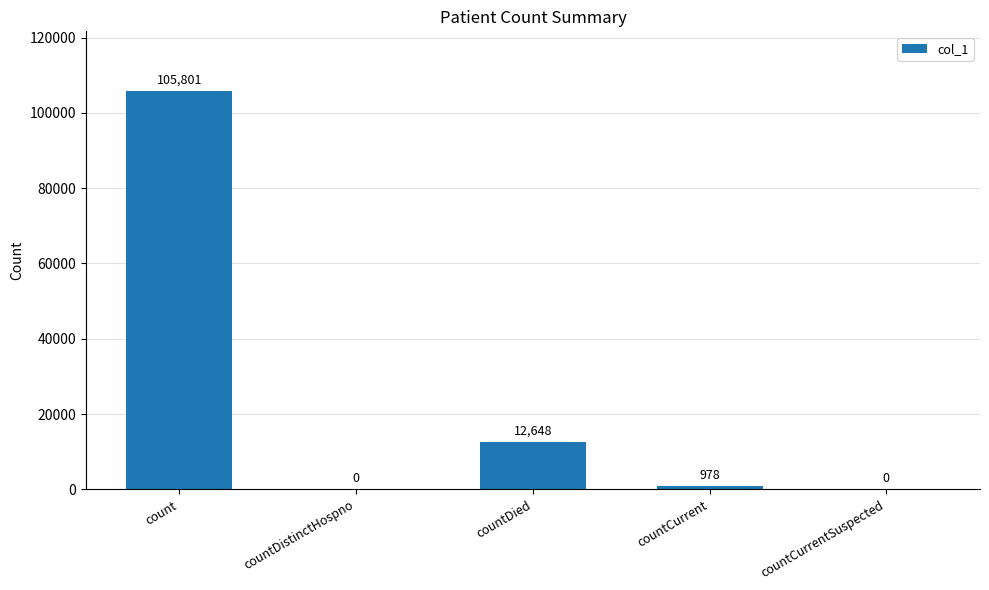

What is the difference between the values at countDied and countDistinctHospno?

12648